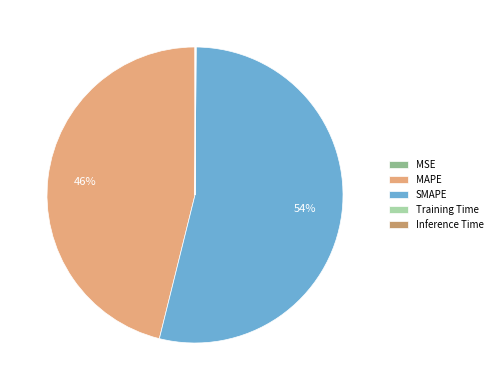

True or false: SMAPE accounts for 62% of the total.

False